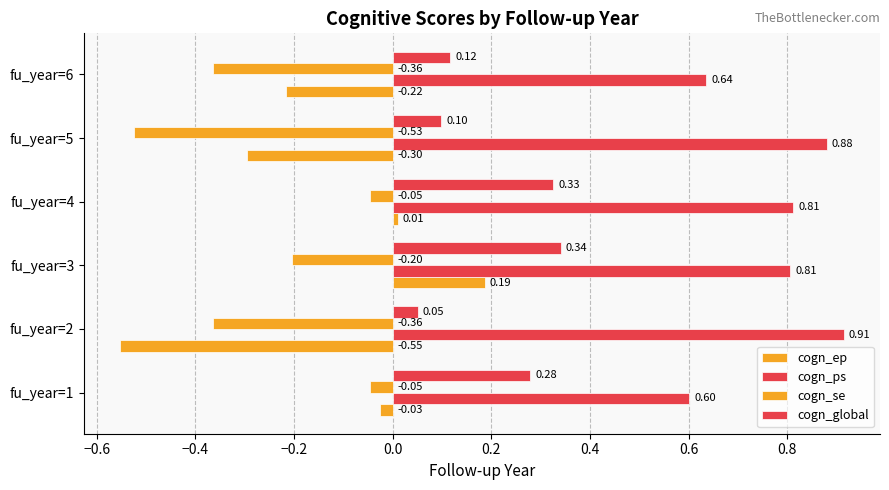

How many data points in cogn_ep are above 0?

2